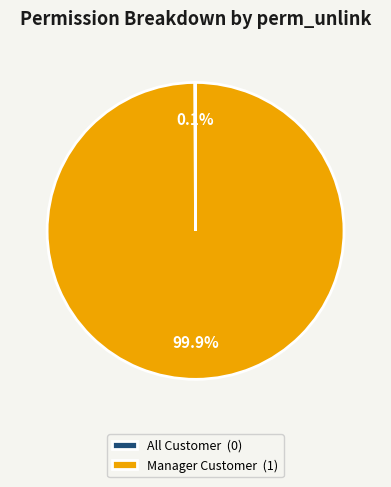

To the nearest percent, what is the average slice percentage?

50%